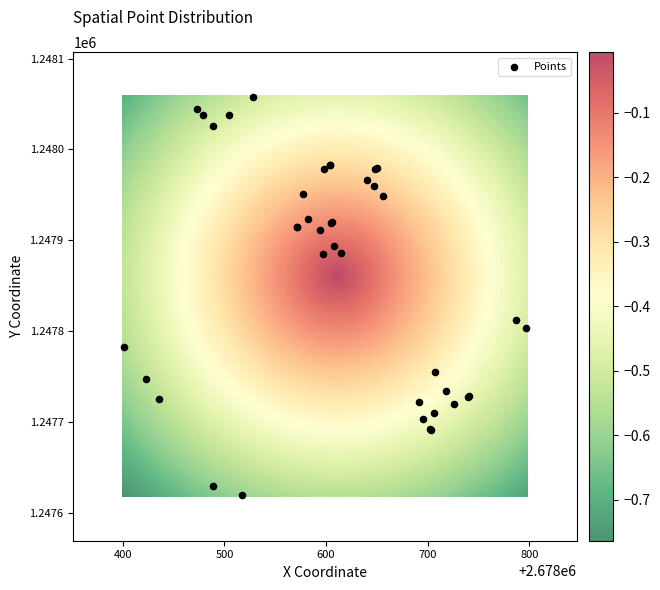

What Y value in the scatter plot is closest to 1247838?

1247811.9